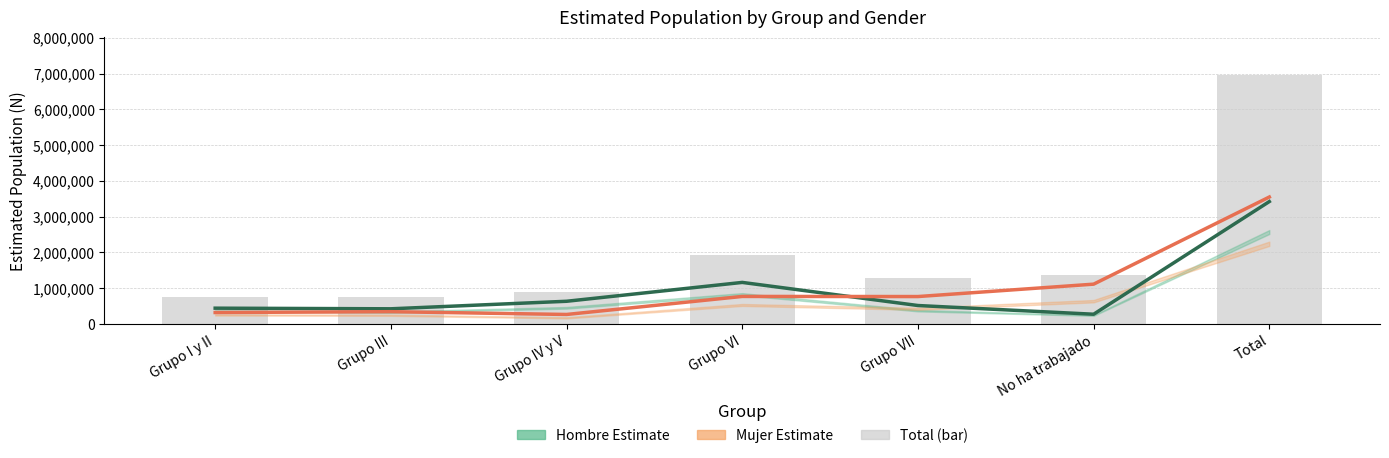

What is the spread (max minus min) of values at Grupo IV y V?

369286